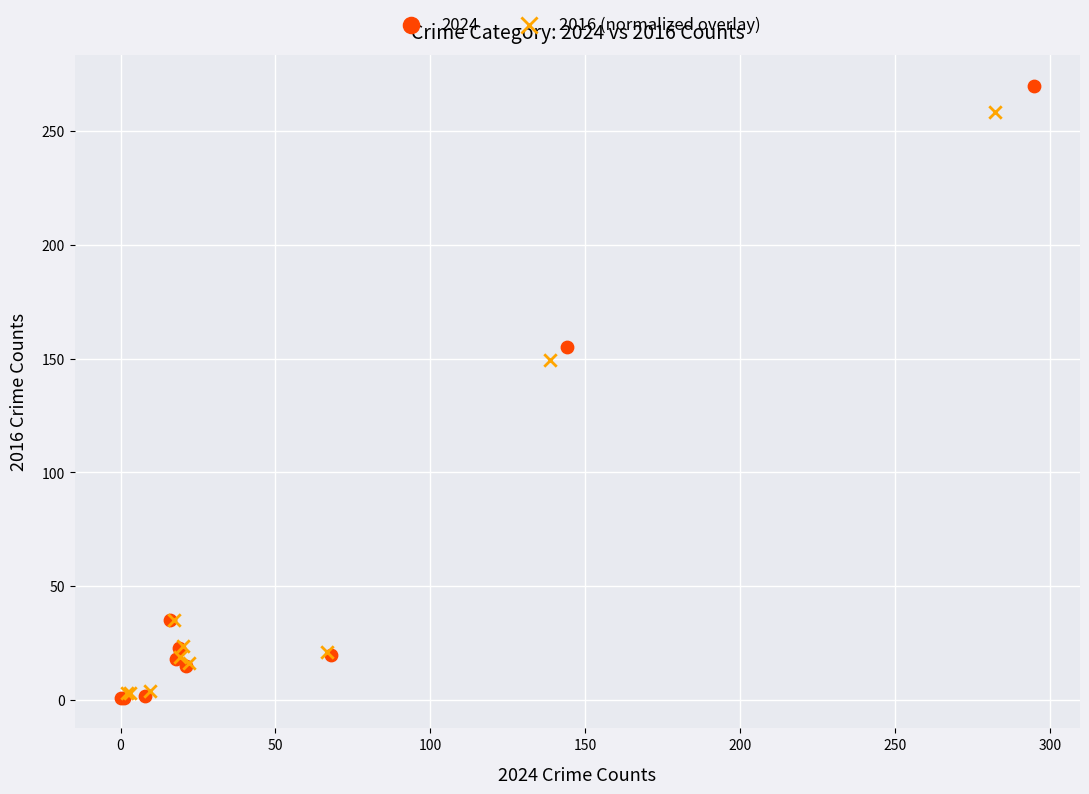

What are all the series names shown in the legend?

2024, 2016 (normalized overlay)